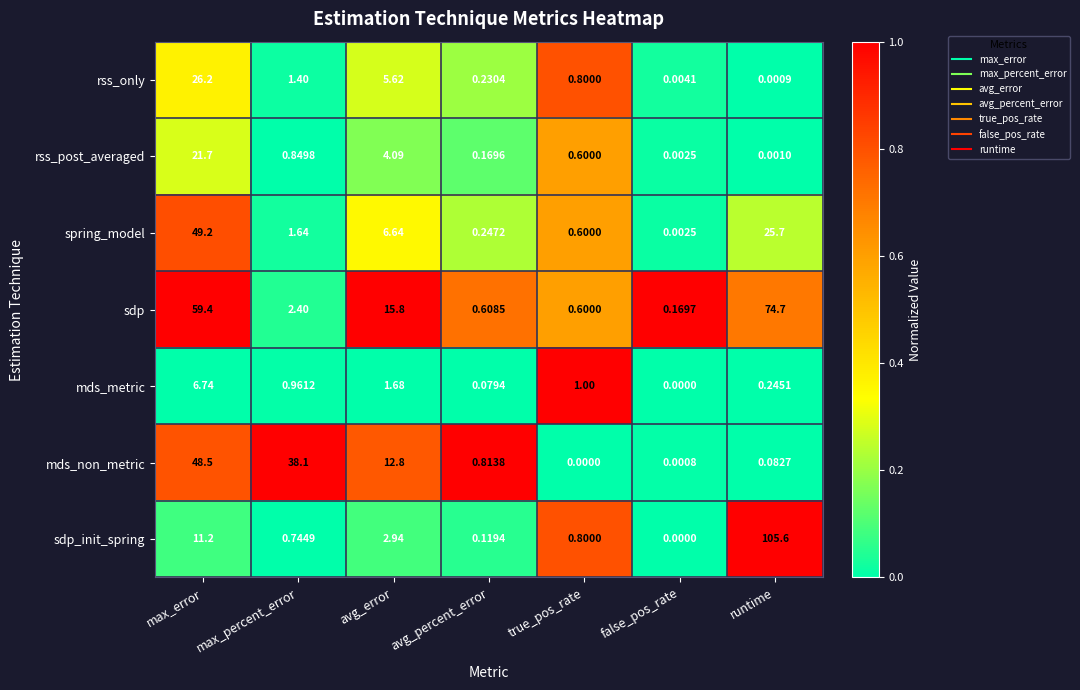

Which category has the highest value across all series?

runtime